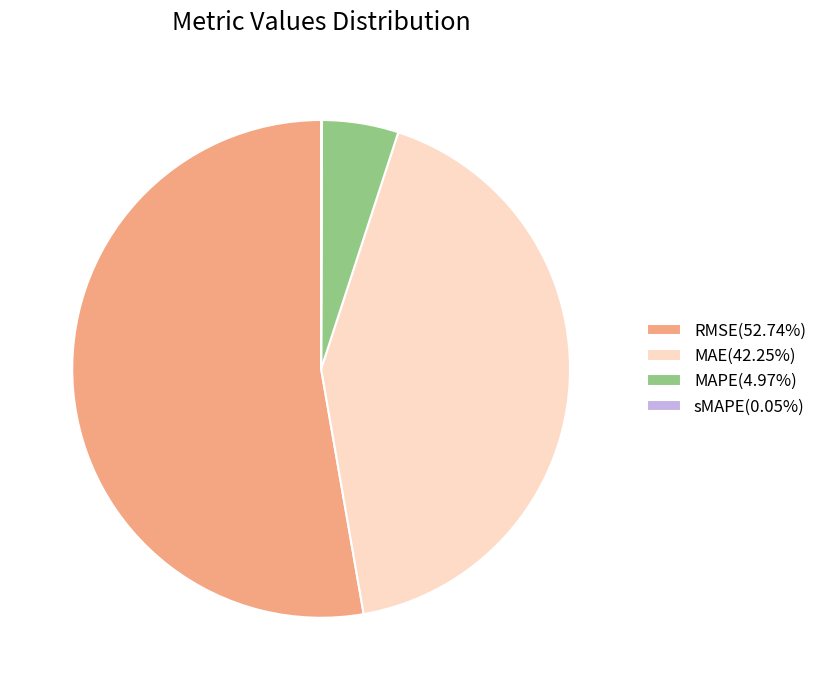

Approximately how many times larger is the value at MAE(42.25%) compared to RMSE(52.74%)?

0.8